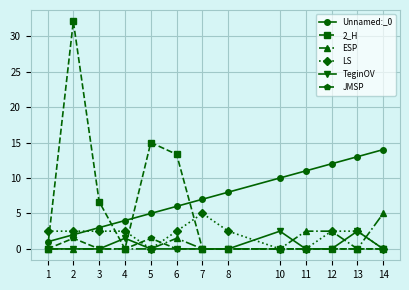

What are all the series names shown in the legend?

Unnamed:_0, 2_H, ESP, LS, TeginOV, JMSP